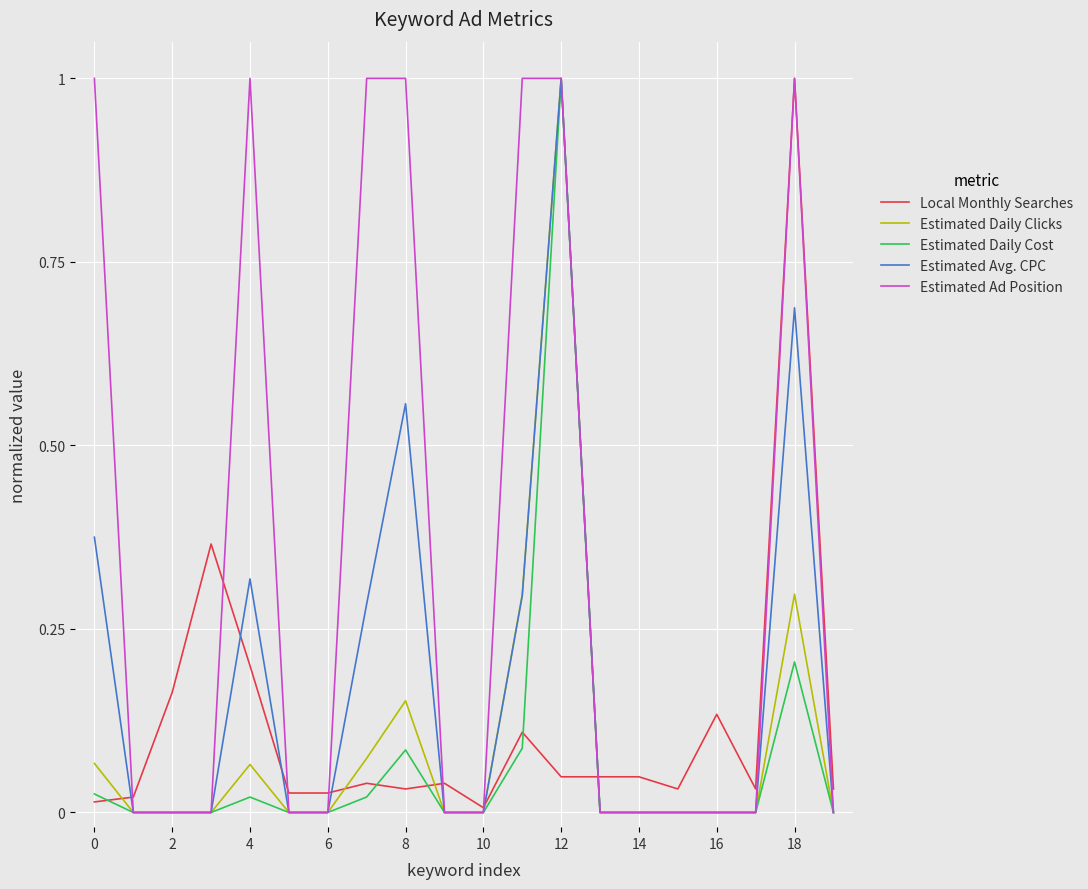

Which series has the largest total across all categories?

Estimated Ad Position